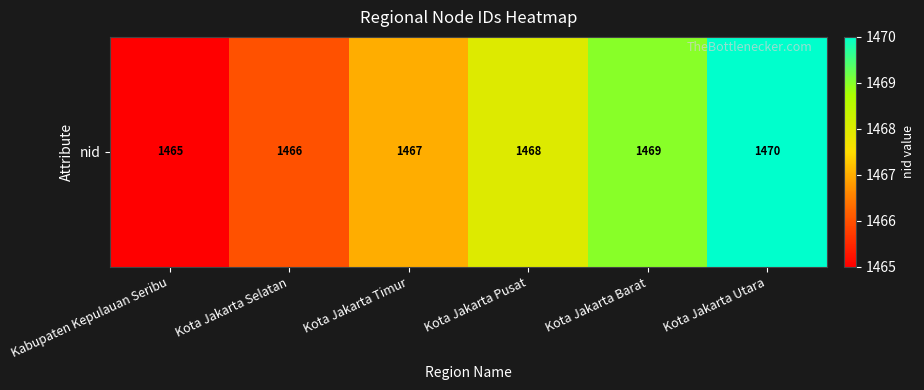

What is the sum of the values at Kota Jakarta Pusat and Kota Jakarta Timur?

2935